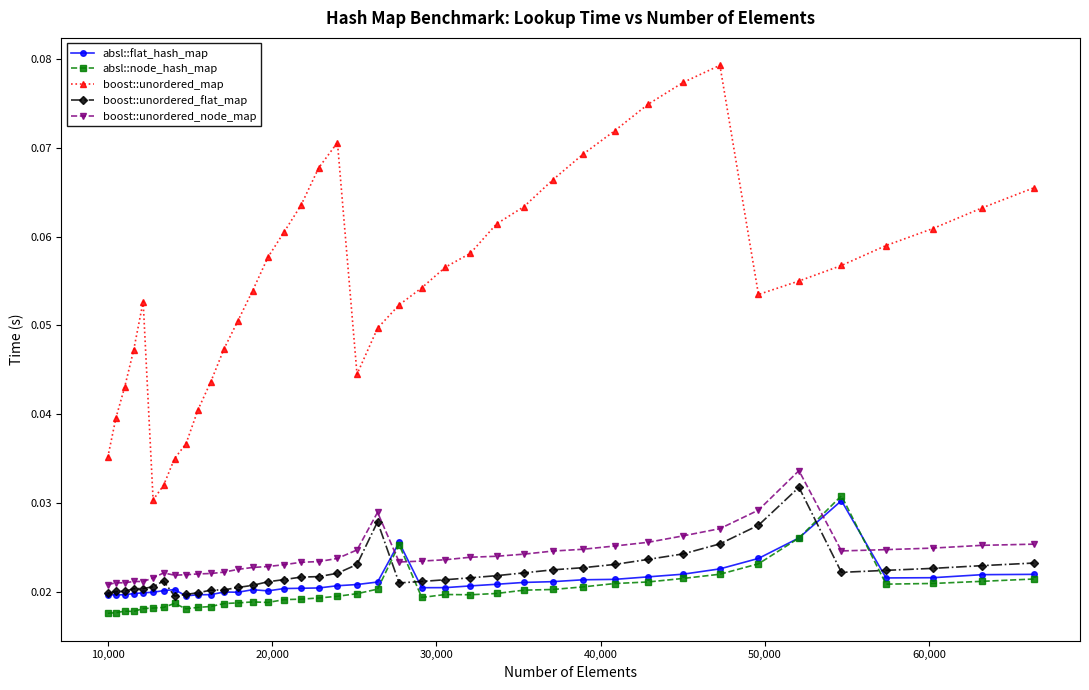

How many lines are shown in the chart?

5